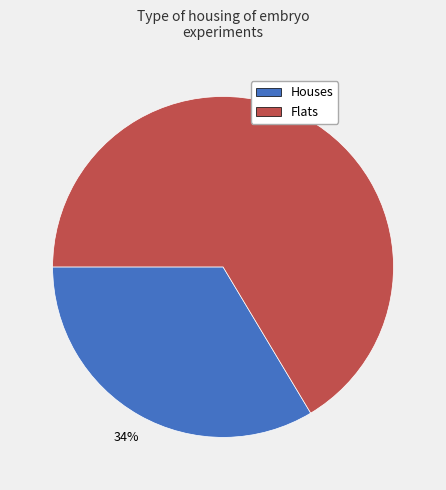

Combined, do Flats and Houses account for over 50%?

Yes